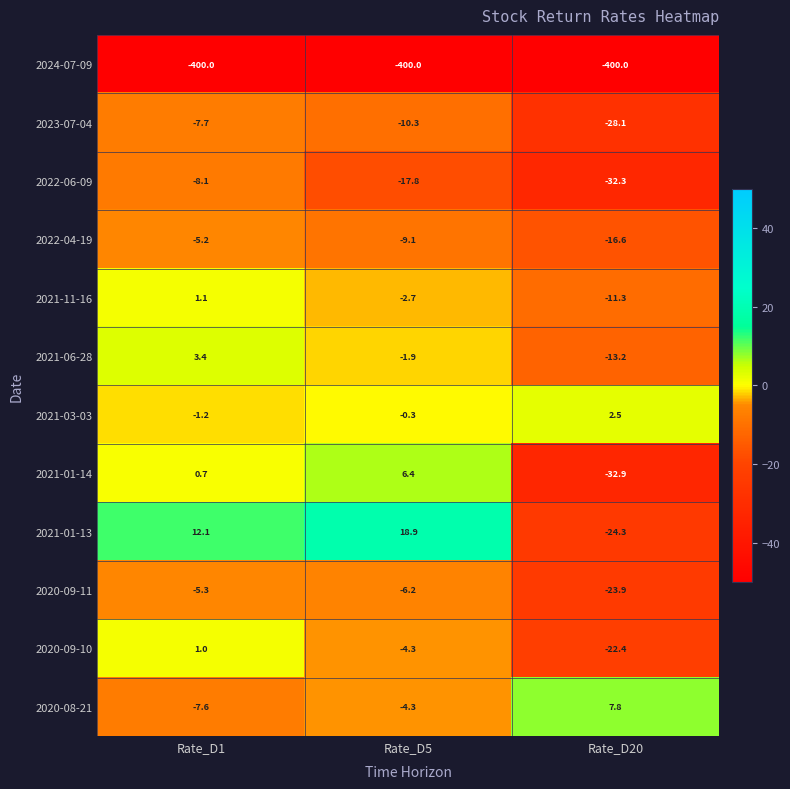

Rank the series at Rate_D20 from lowest to highest value.

2024-07-09, 2021-01-14, 2022-06-09, 2023-07-04, 2021-01-13, 2020-09-11, 2020-09-10, 2022-04-19, 2021-06-28, 2021-11-16, 2021-03-03, 2020-08-21